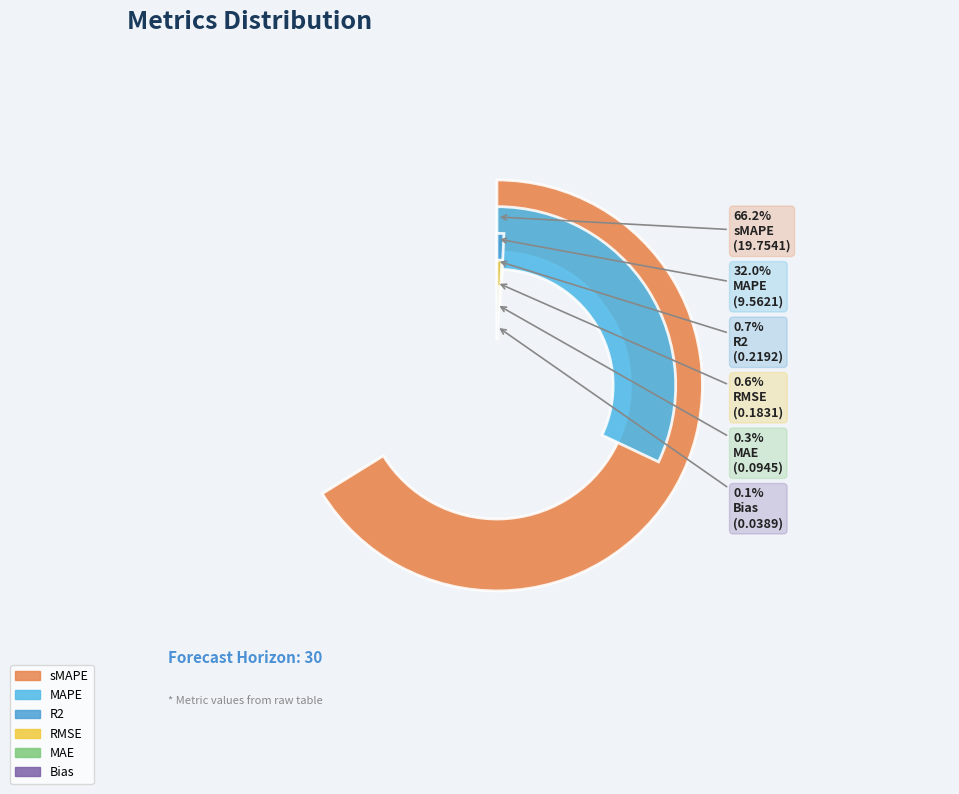

Combined, do RMSE and R2 account for over 50%?

No